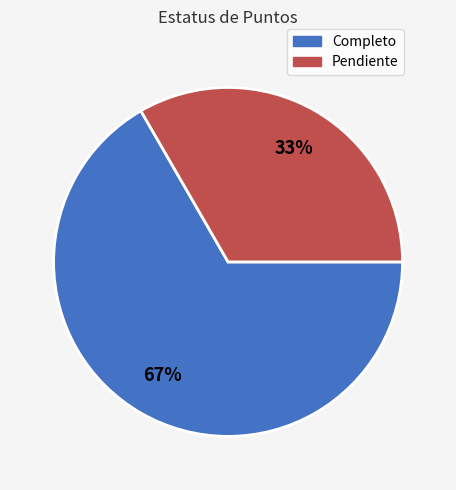

What percentage is the Completo slice, to the nearest percent?

67%